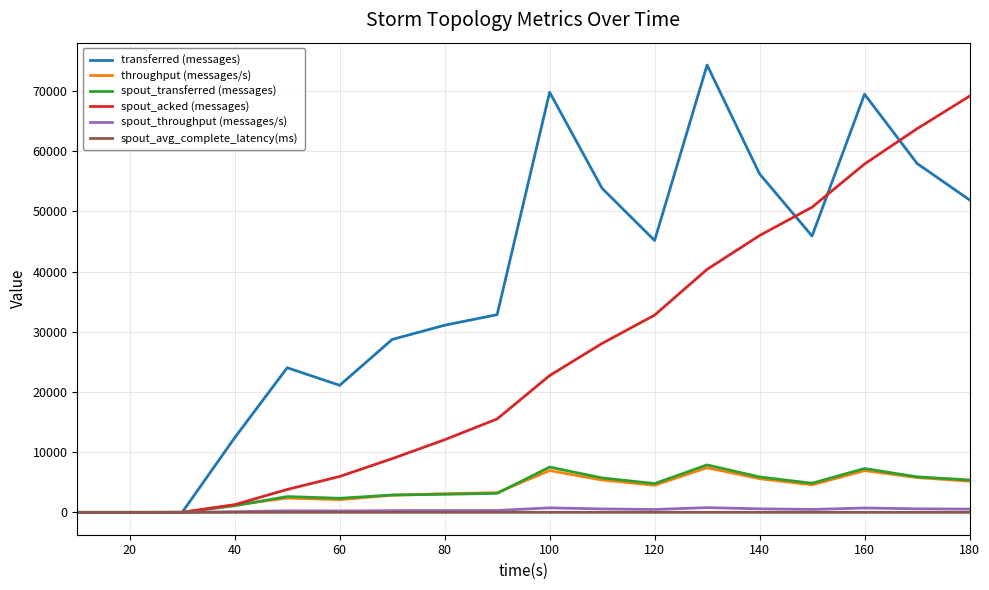

What is the maximum value shown in the chart?

74300.0